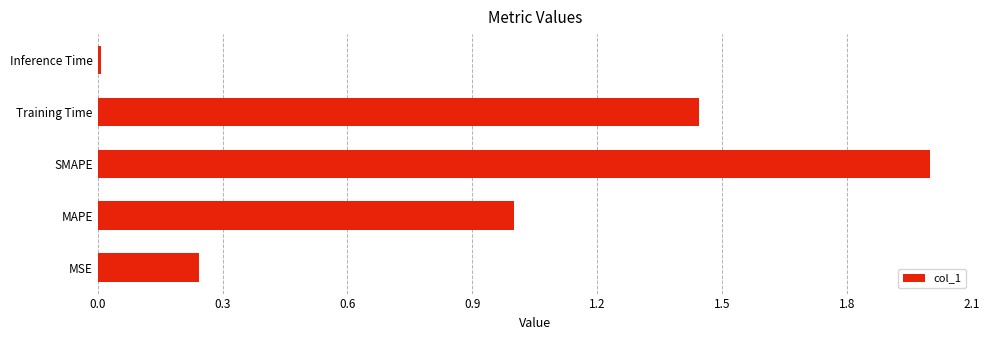

True or false: the data shows 2.1 at Training Time.

False